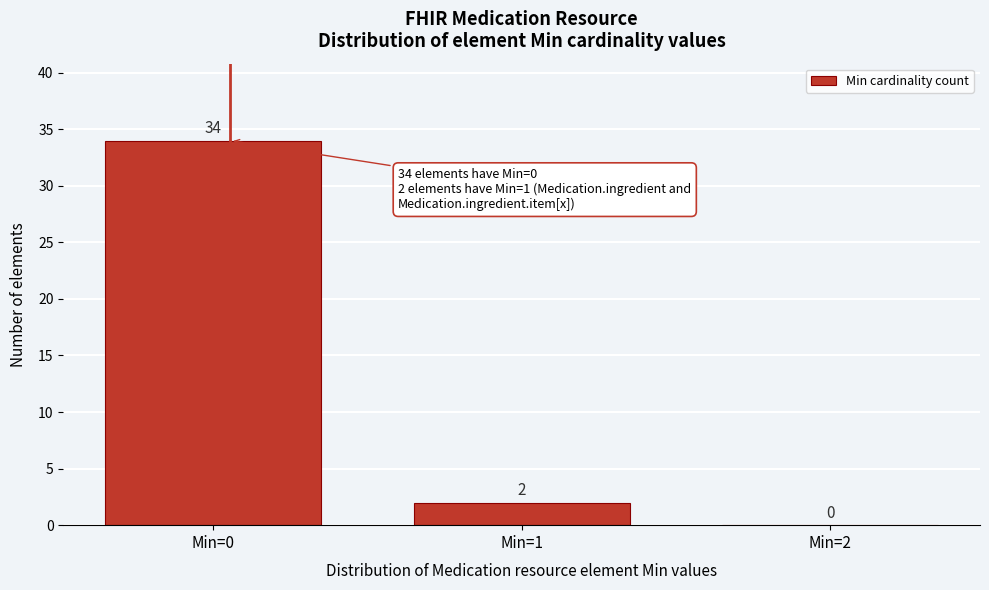

Which range on the x-axis has the tallest bar?

-0.5 to 0.5